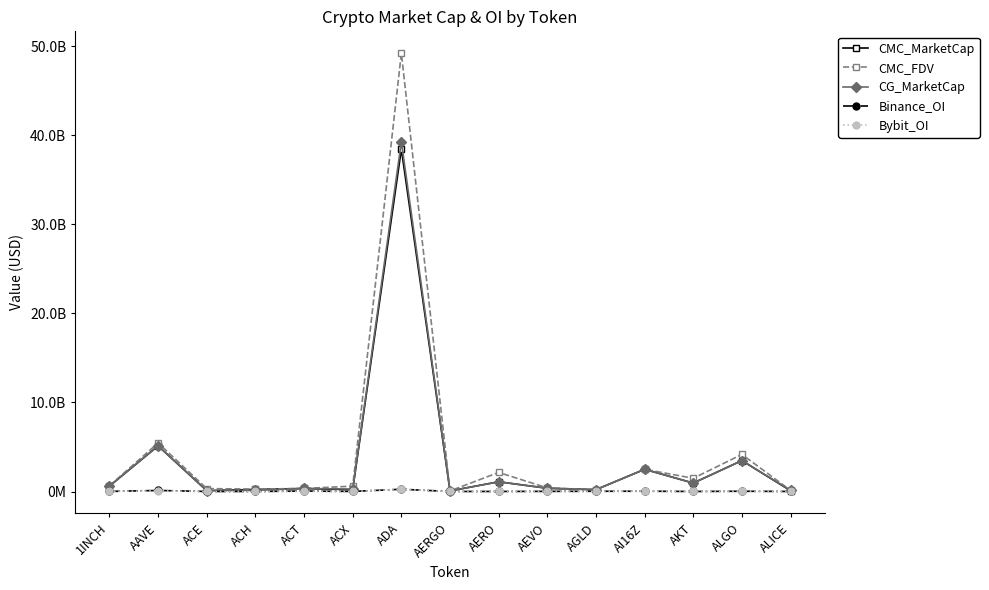

Where does the CMC_MarketCap series first go above 364829845?

1INCH